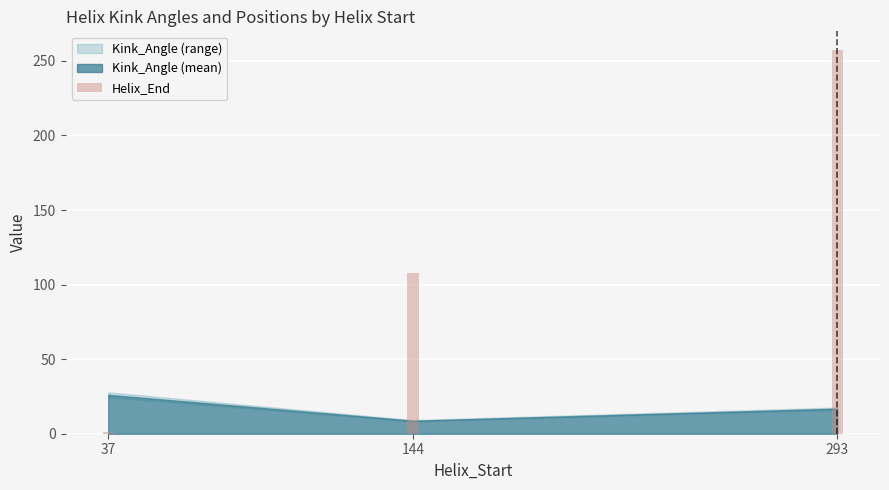

What is the difference between the maximum and minimum values?

256